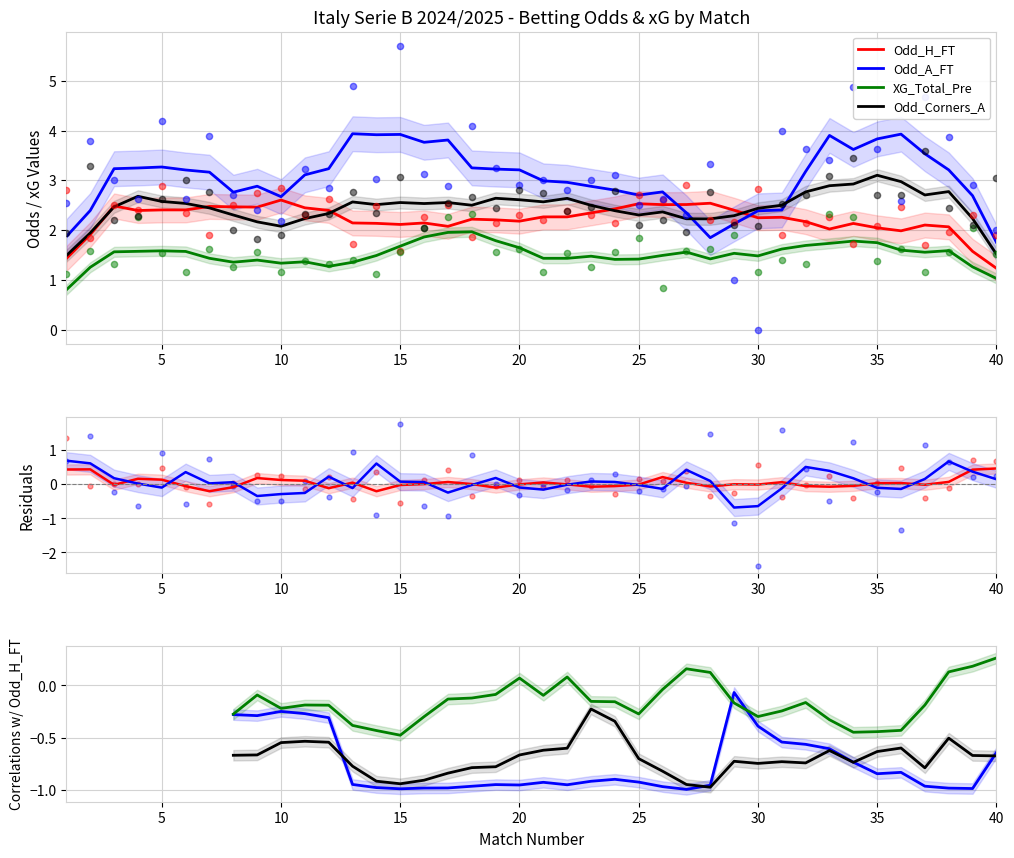

At which category is the sum across all series the highest?

34